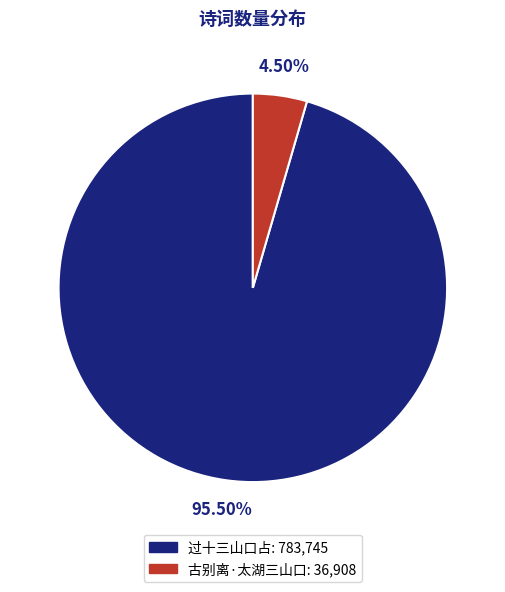

The 古别离·太湖三山口 slice represents 13% of the pie. True or false?

False